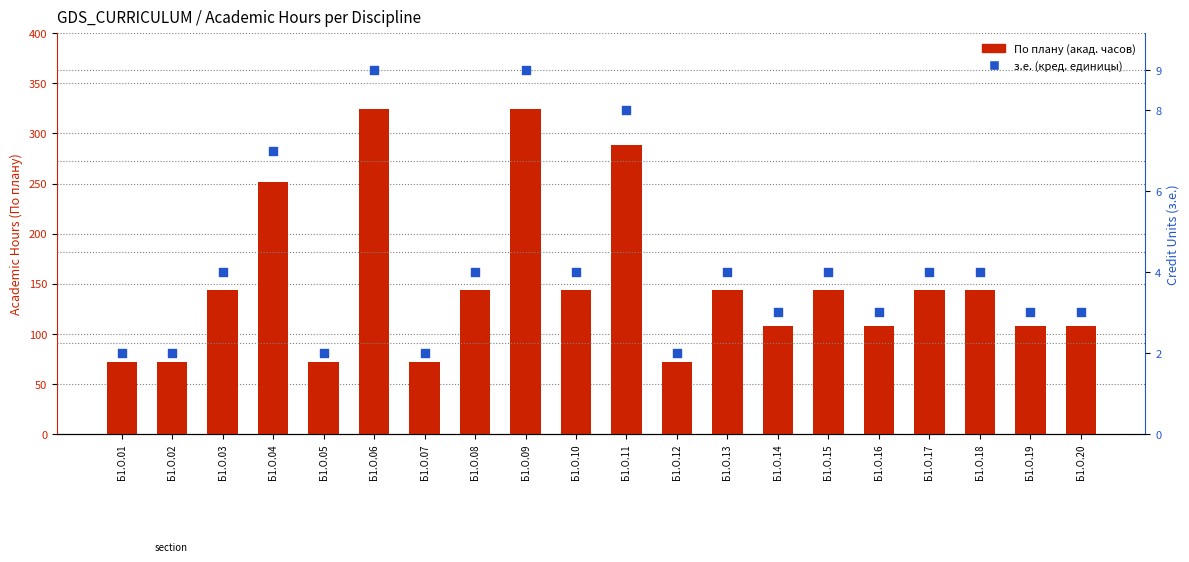

What are all the series names shown in the legend?

По плану (акад. часов), з.е. (кред. единицы)